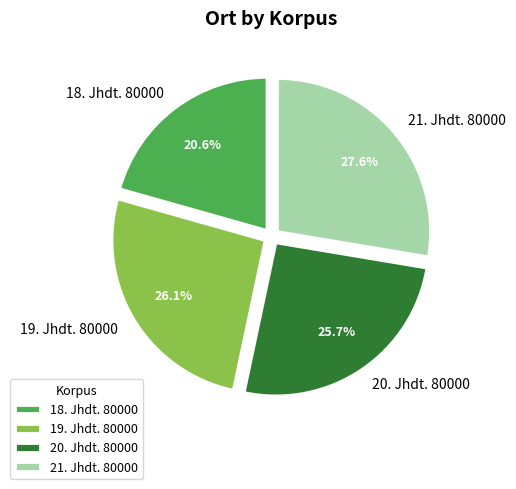

True or false: 19. Jhdt. 80000 accounts for 13% of the total.

False